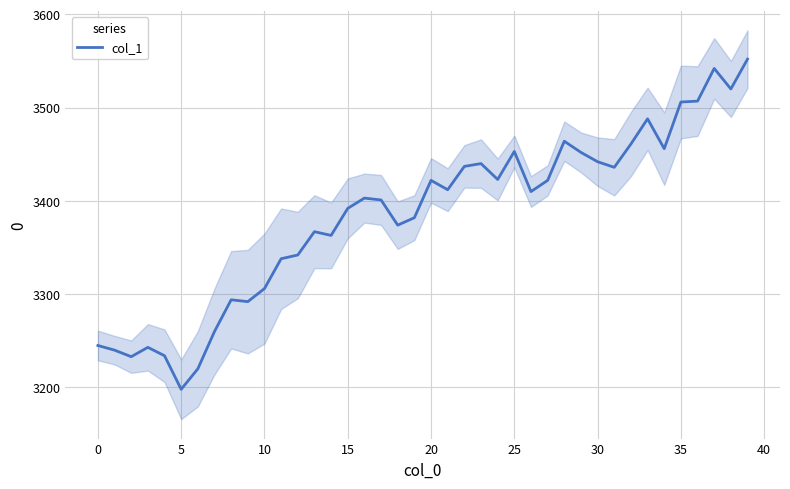

What is the value of the 12th point from the left?

3338